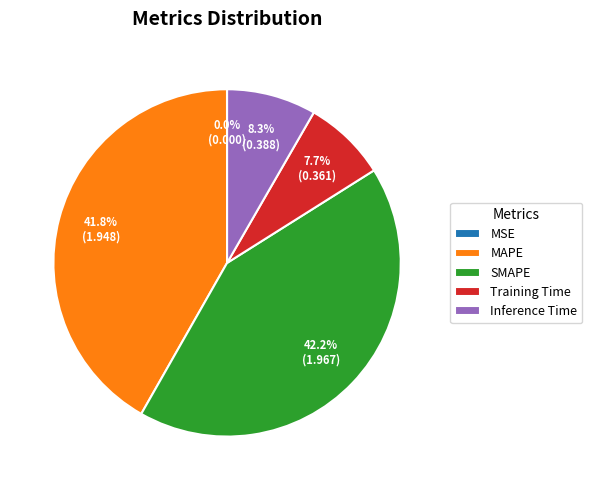

Do Inference Time and SMAPE together represent more than half of the pie?

Yes